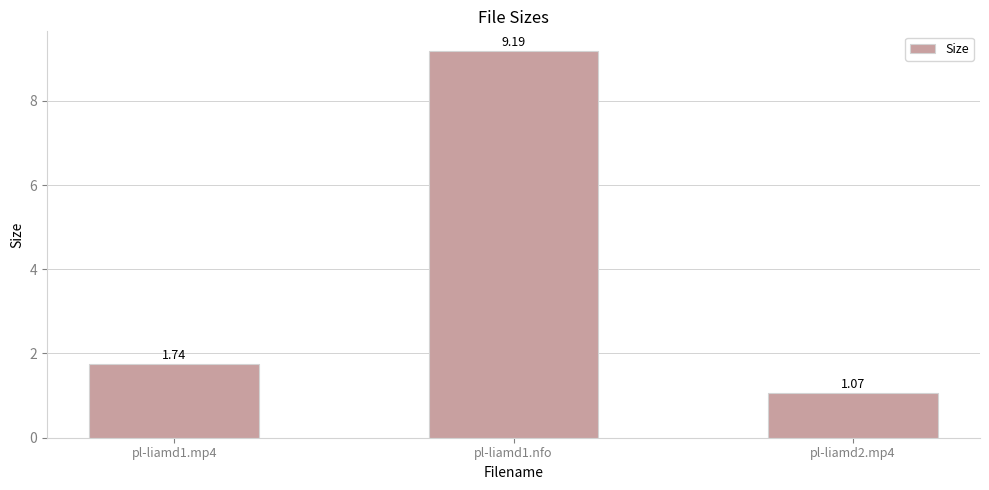

The value at pl-liamd1.nfo is 9.2. True or false?

True